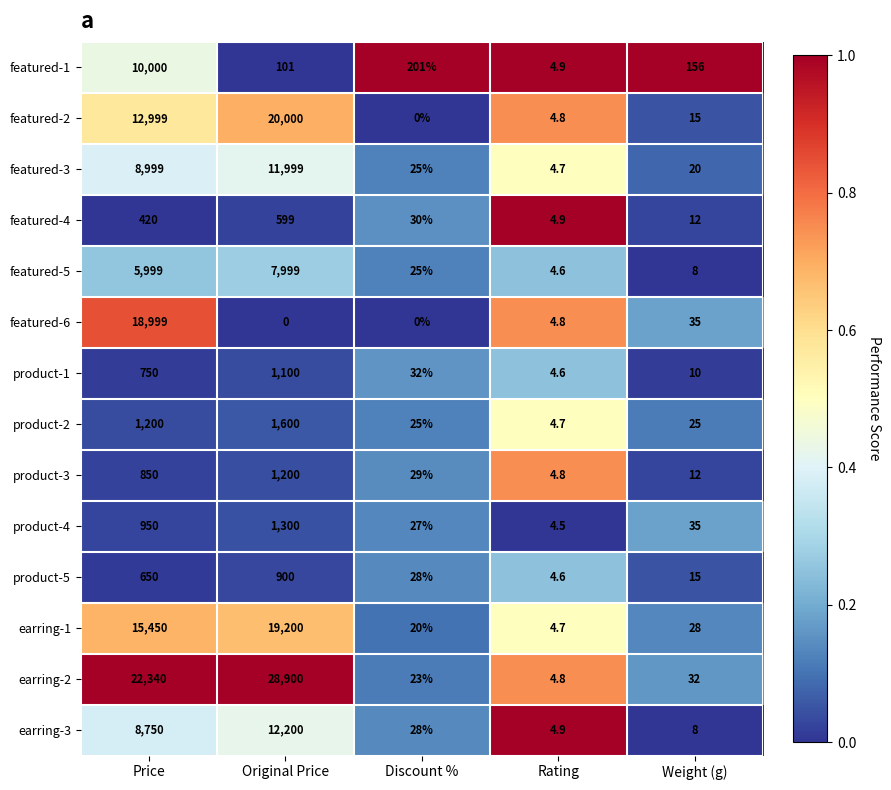

At which category does the chart reach its peak across all series?

Original Price